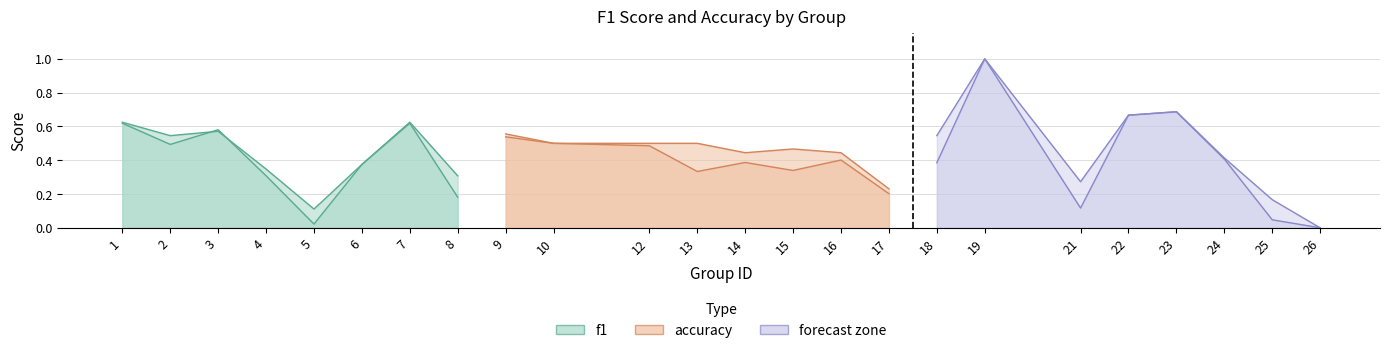

Reading right to left, extract all data points from this chart.

f1: 0.0	0.0	0.4	0.7	0.7	0.1	1.0	0.4	0.2	0.4	0.3	0.4	0.3	0.5	0.5	0.6	0.2	0.6	0.4	0.0	0.3	0.6	0.5	0.6
accuracy: 0.0	0.2	0.4	0.7	0.7	0.3	1.0	0.5	0.2	0.4	0.5	0.4	0.5	0.5	0.5	0.5	0.3	0.6	0.4	0.1	0.3	0.6	0.5	0.6